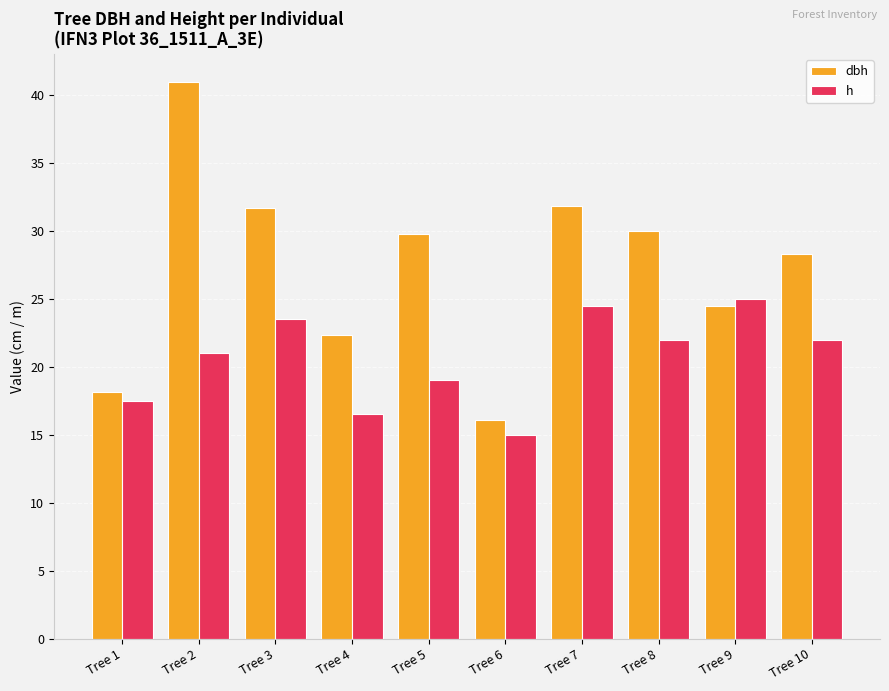

The dbh series shows 28.3 at Tree 10. True or false?

True